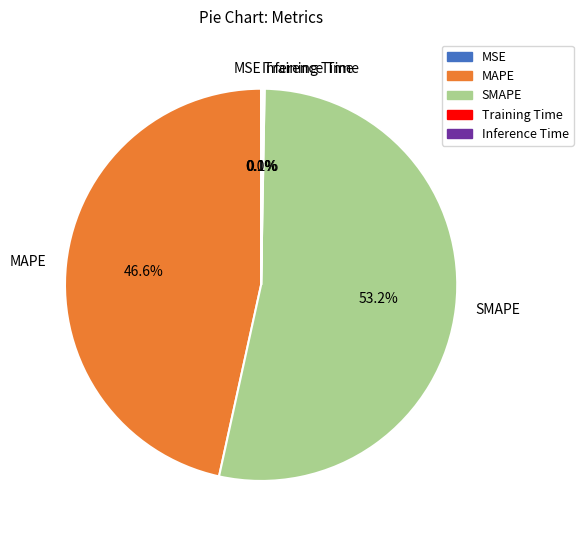

What portion of the pie excludes MAPE?

53.4%